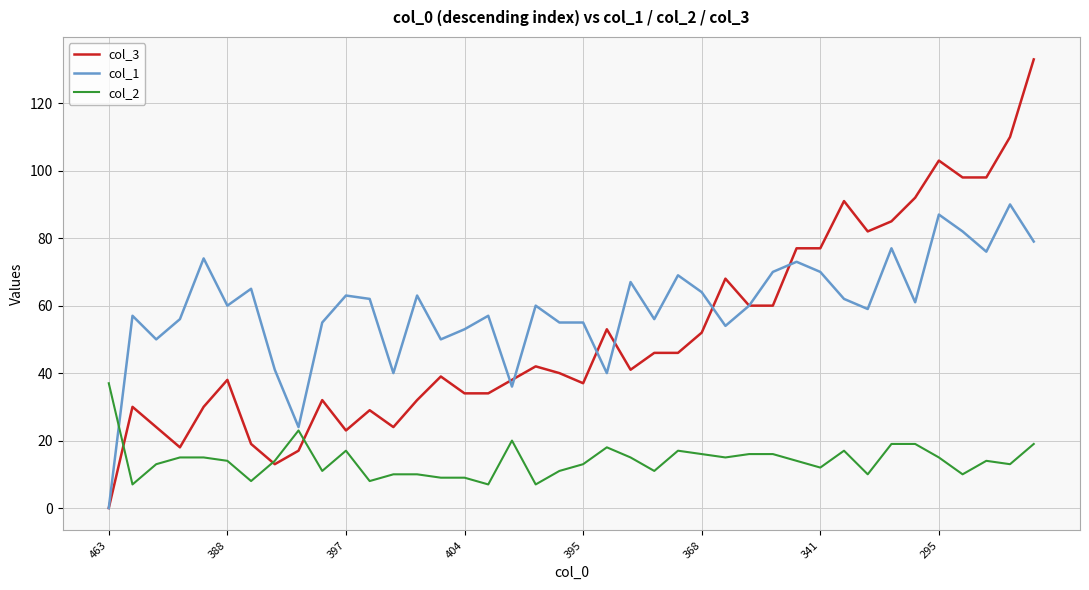

What is the maximum value for col_2?

37